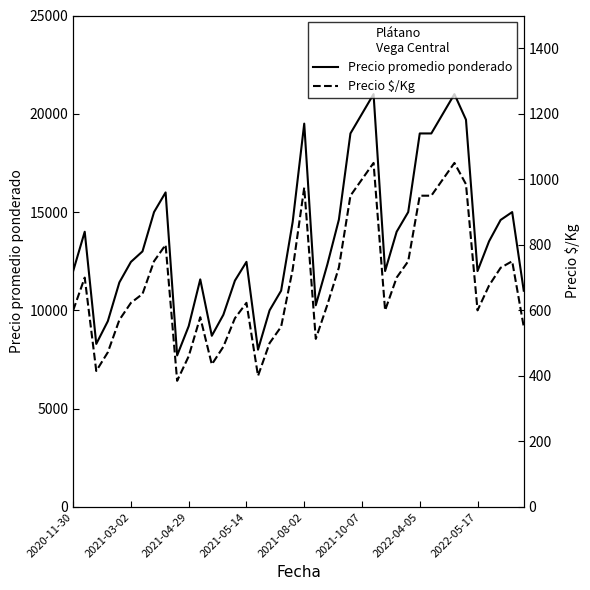

What is the maximum value shown in the chart?

21000